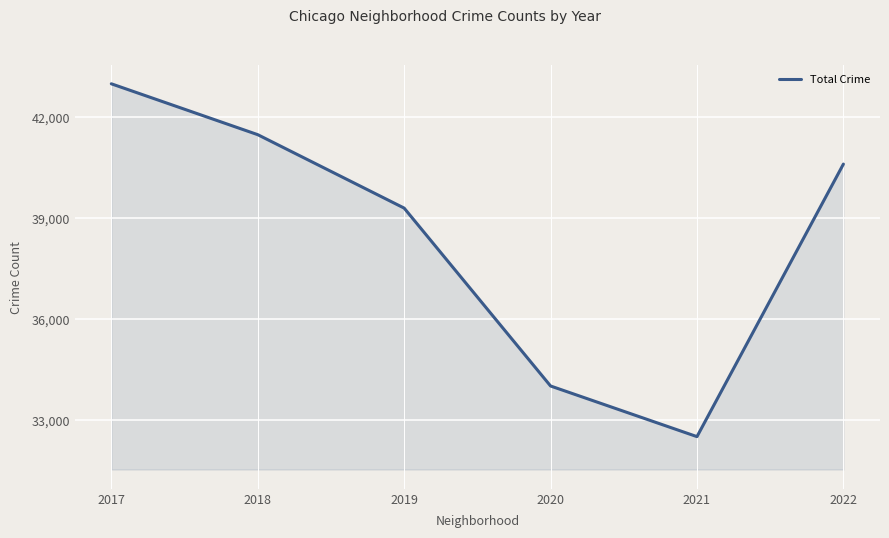

Reading left to right, what are all the values shown in this chart?

2017=42987	2018=41478	2019=39300	2020=34023	2021=32521	2022=40605